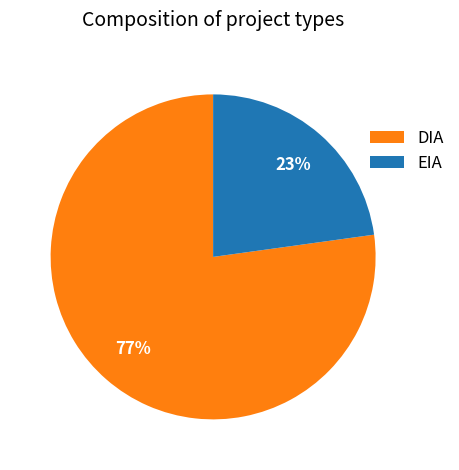

Does any single category account for the majority?

Yes